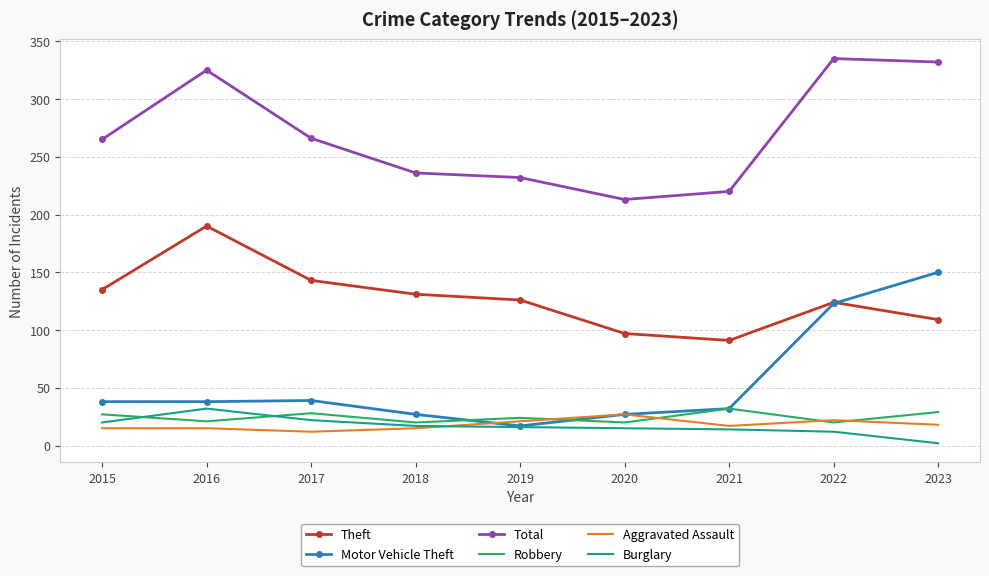

Which label corresponds to the largest value in the chart?

2022